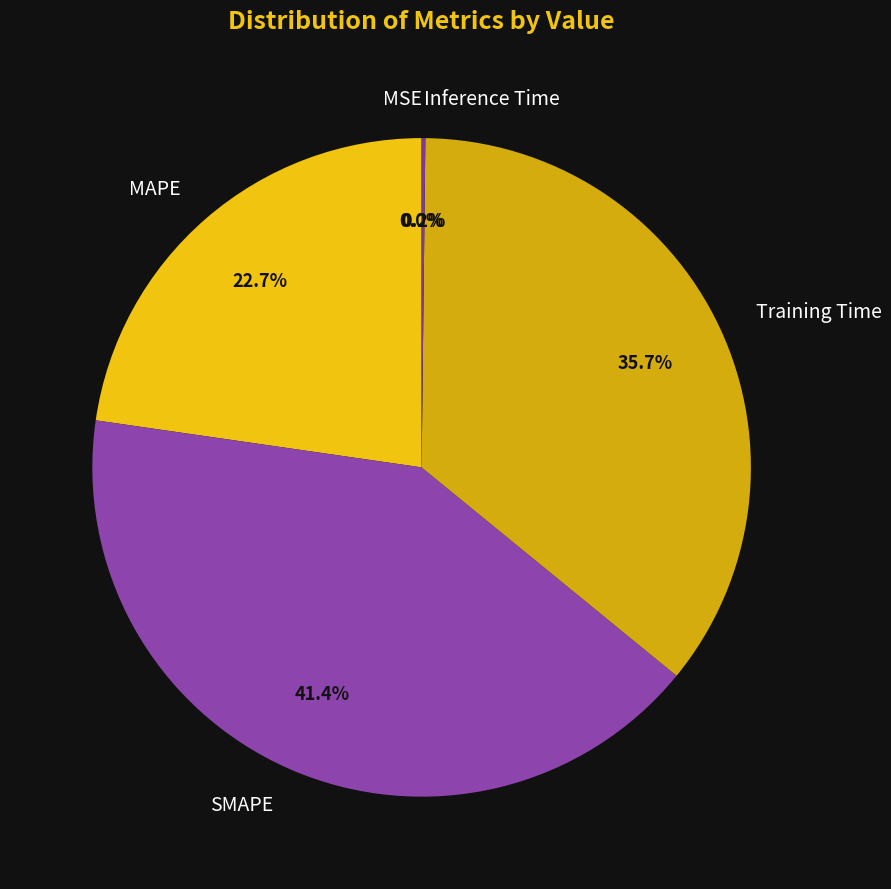

To the nearest percent, what percentage of the pie is MAPE?

23%